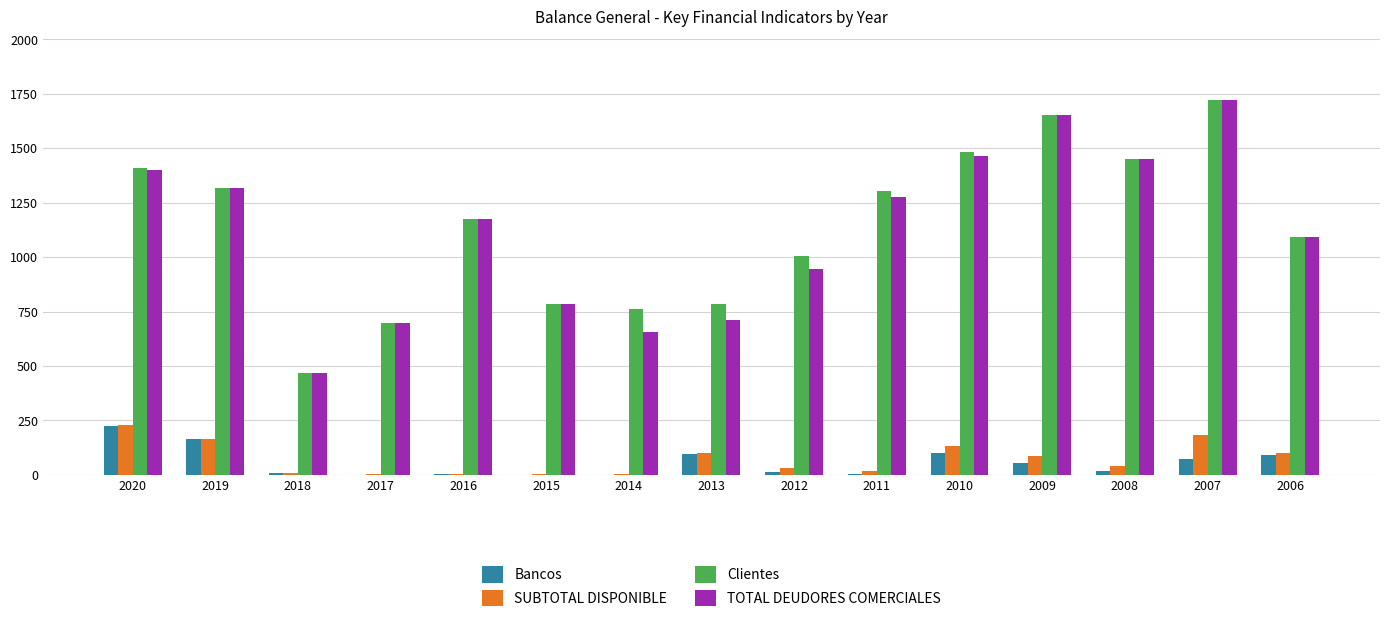

Is it true that Clientes equals 399.1 at 2016?

False